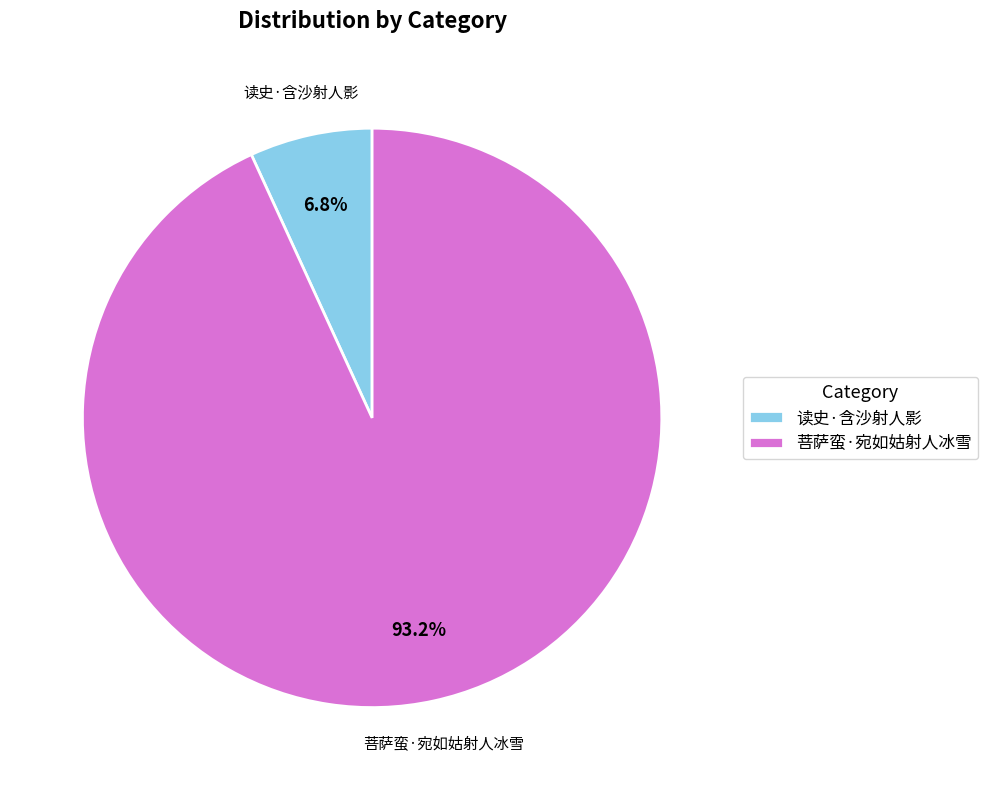

Rank the categories by value from highest to lowest.

菩萨蛮·宛如姑射人冰雪, 读史·含沙射人影